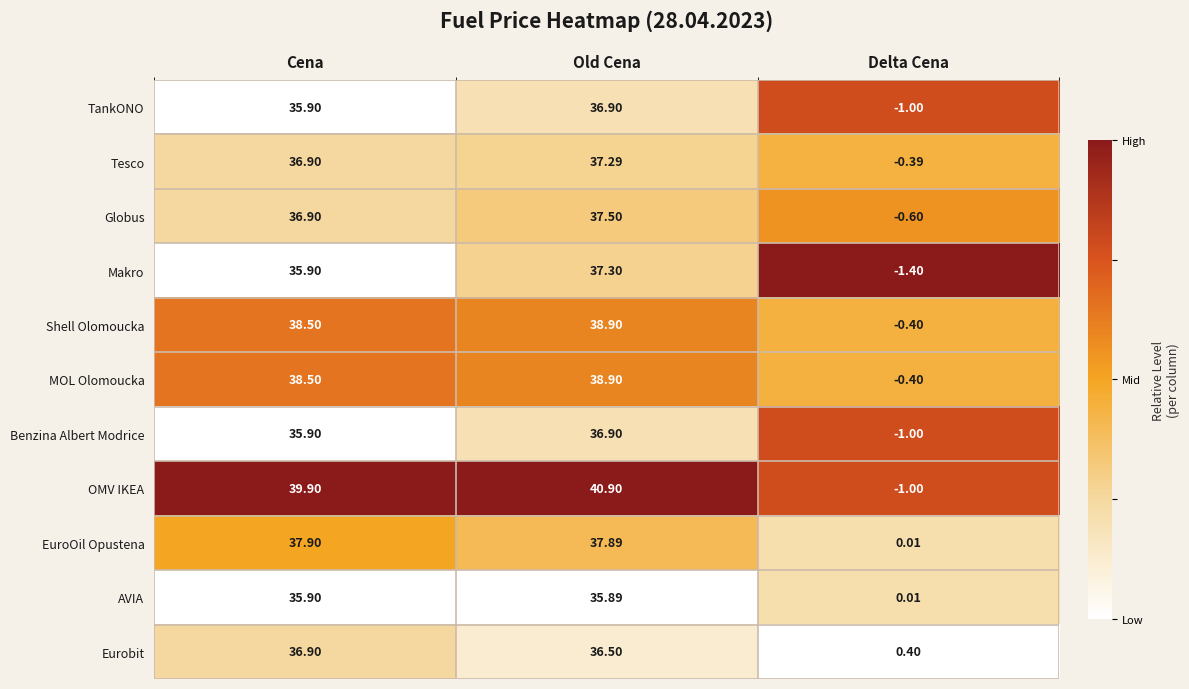

At which category is the sum across all series the highest?

Old Cena